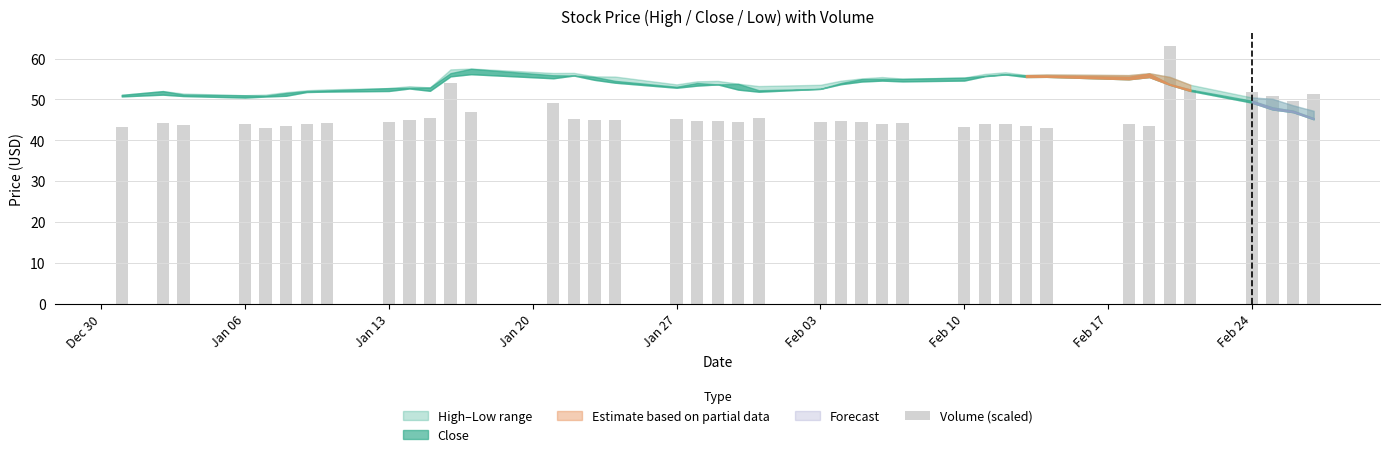

What is the value of the 26th bar from the left?

43.9